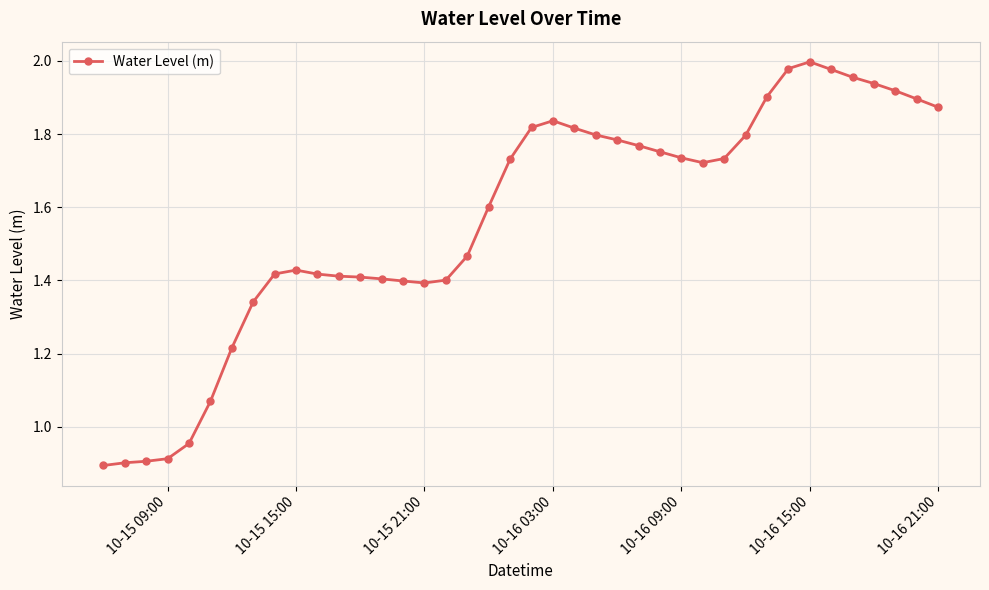

True or false: the data has more than 1 interior local peaks.

True